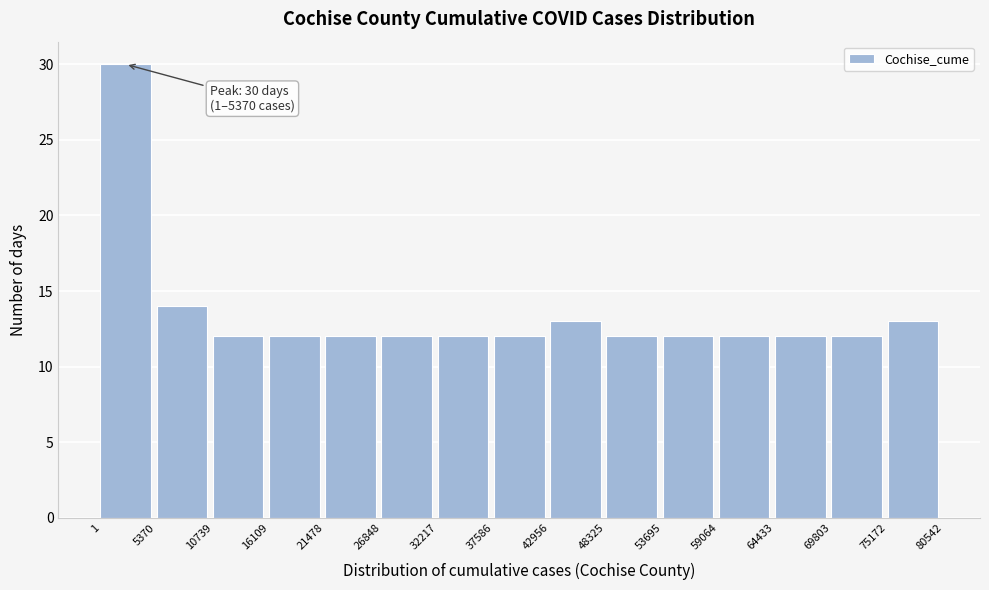

Which range on the x-axis has the tallest bar?

1 to 5370